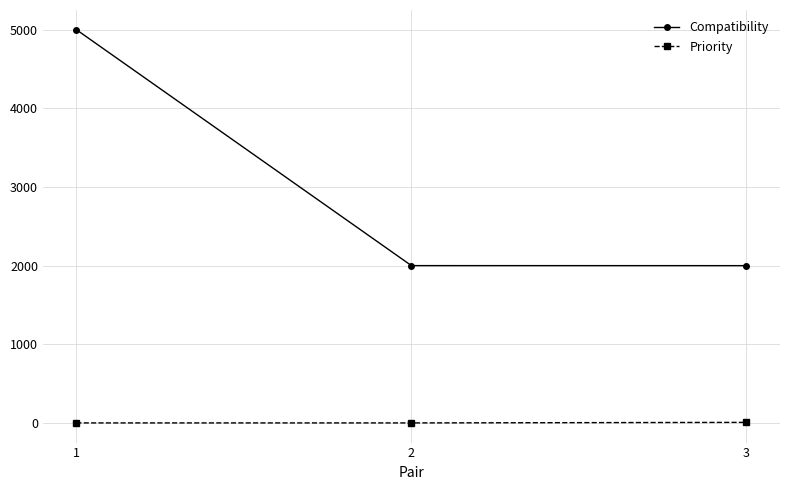

Is it true that Priority equals 0.0 at 2?

True